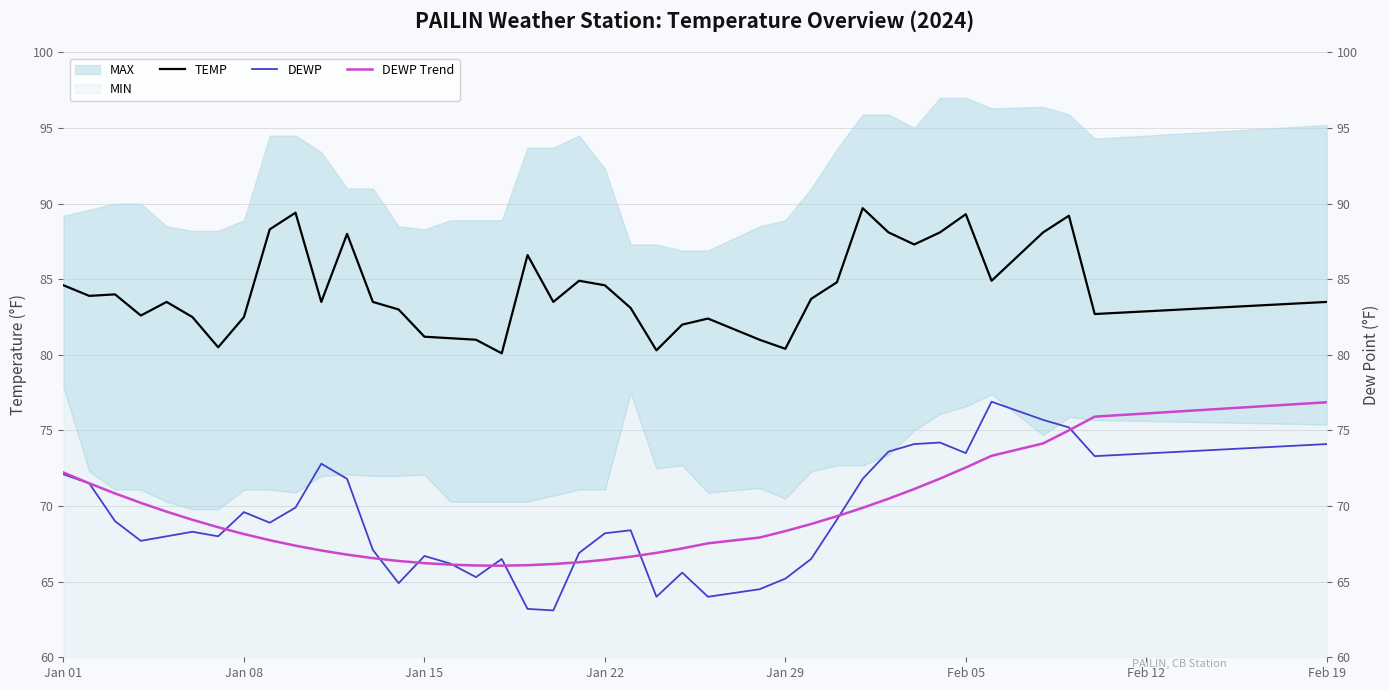

True or false: TEMP and DEWP Trend cross at least once.

False